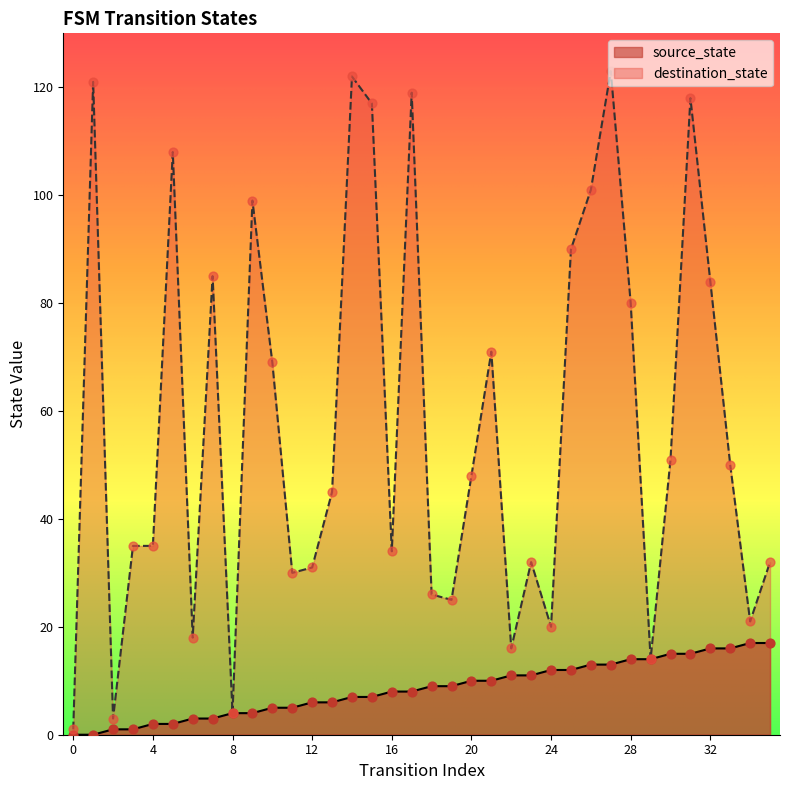

Which series has the widest spread of Y values?

destination_state